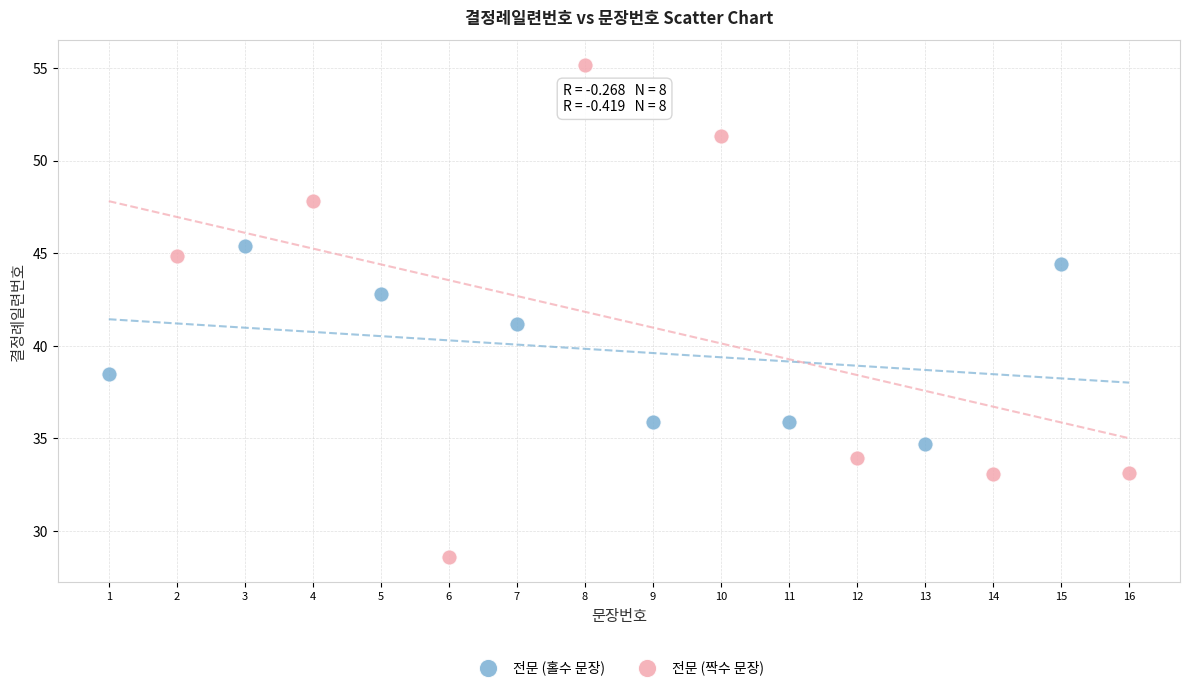

What are all the series names shown in the legend?

전문 (홀수 문장), 전문 (짝수 문장)